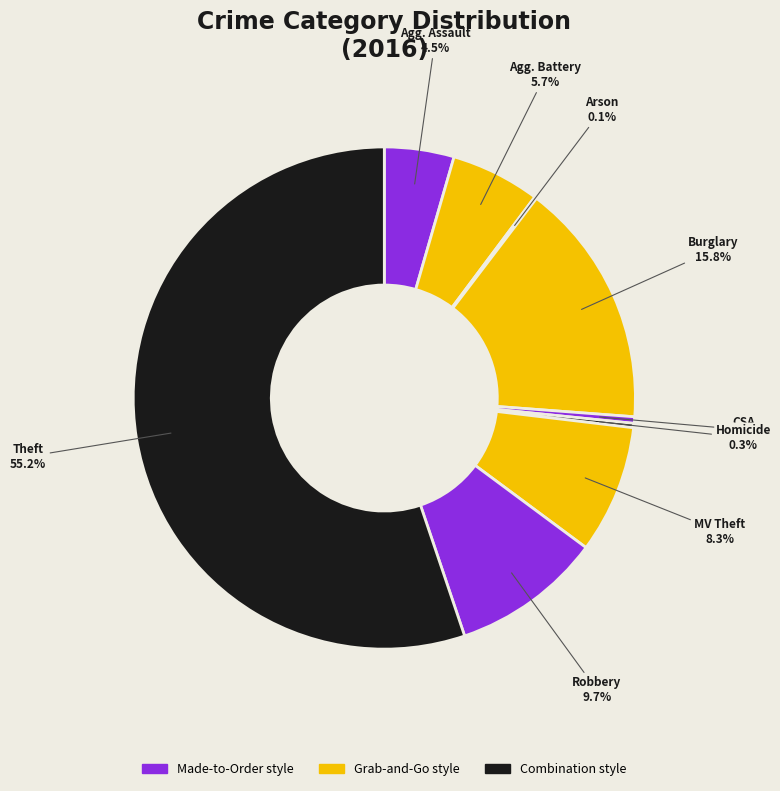

How many slices are in this pie chart?

9